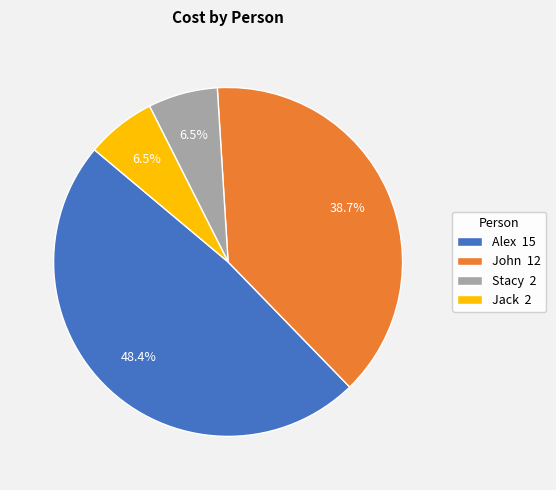

What percentage is NOT represented by Jack 2?

93.5%